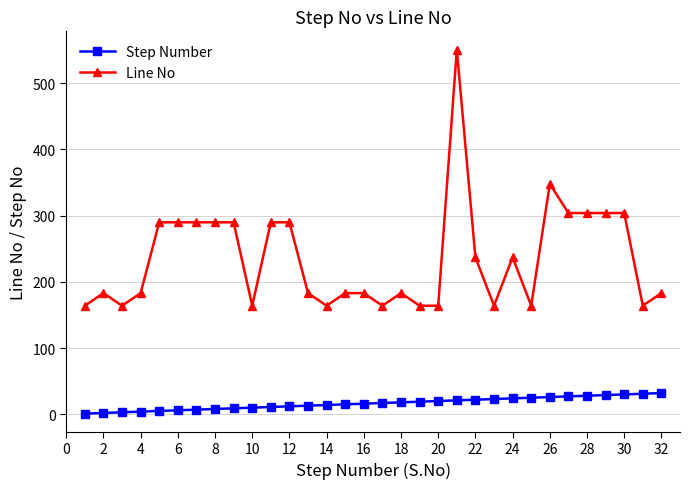

What is the minimum value for Line No?

164